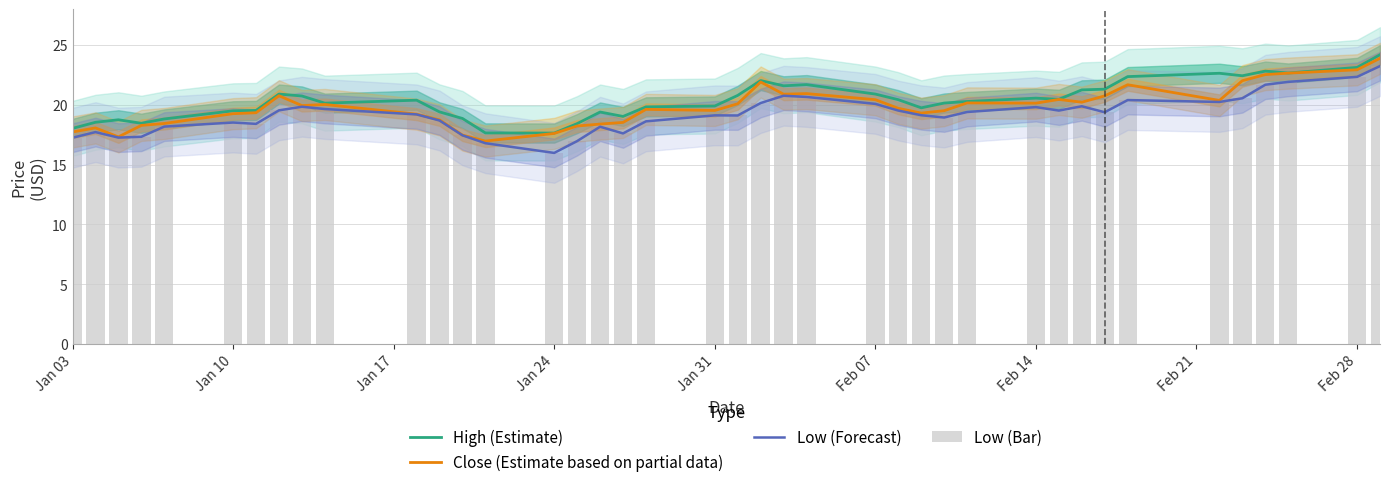

What is the highest value of the High (Estimate) series?

24.2